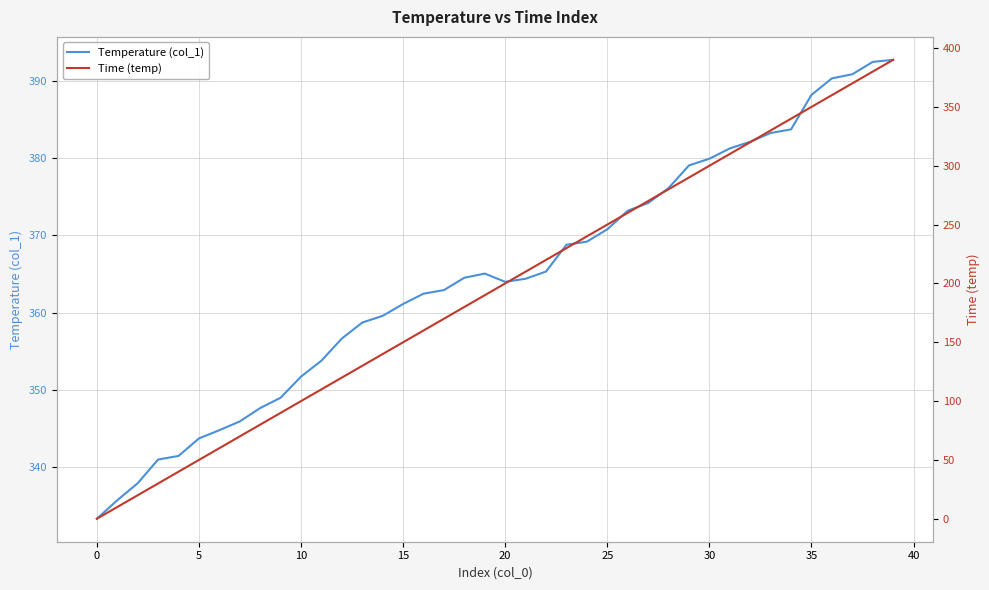

List the series in order of their peak value, lowest first.

Time (temp), Temperature (col_1)